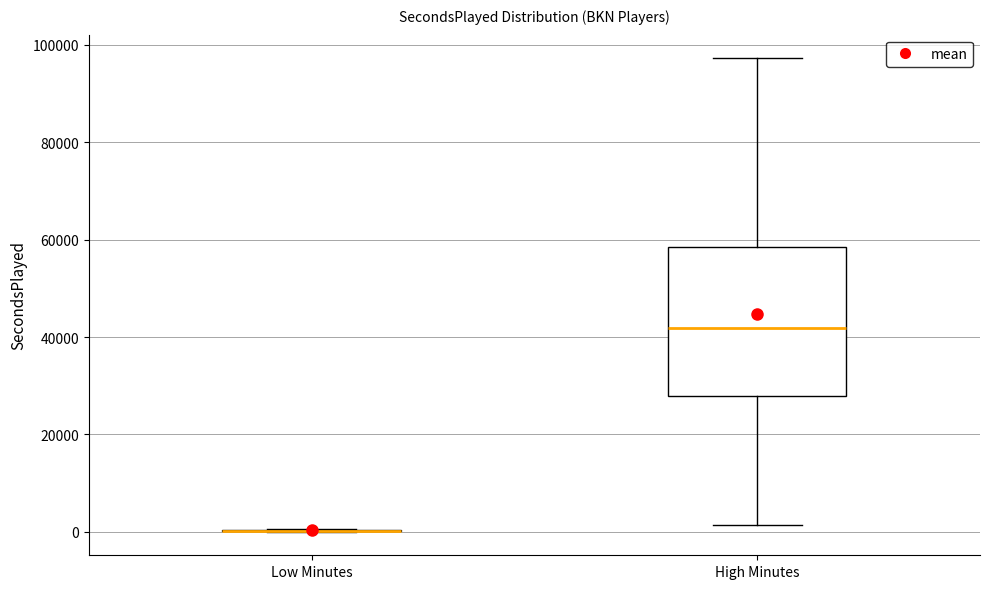

Where does the median line of the box for High Minutes sit on the y-axis? The values are not printed on the chart, so give them approximately, as read against the axis.

42000